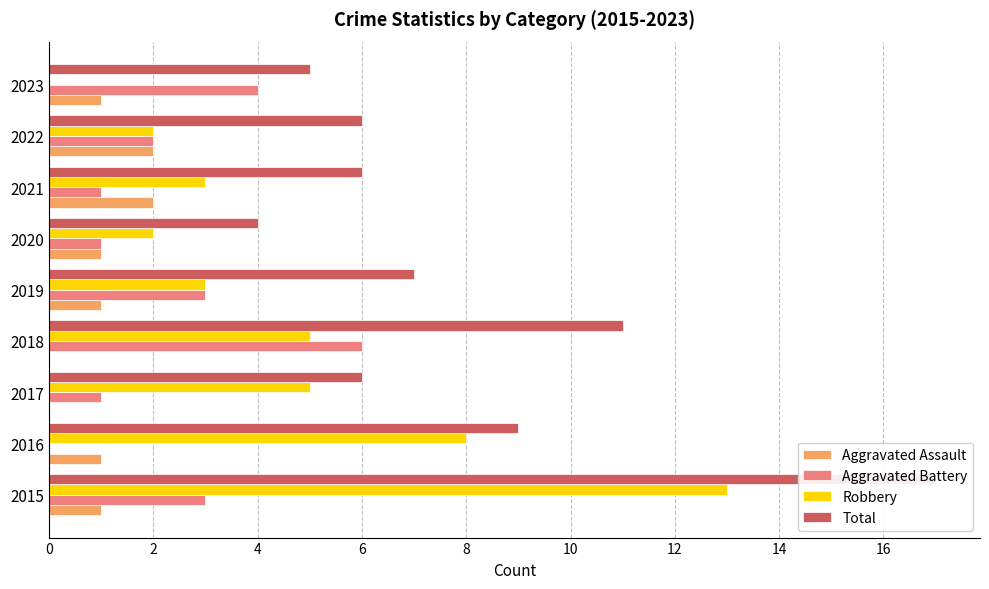

What is the total value across all series at 2021?

12